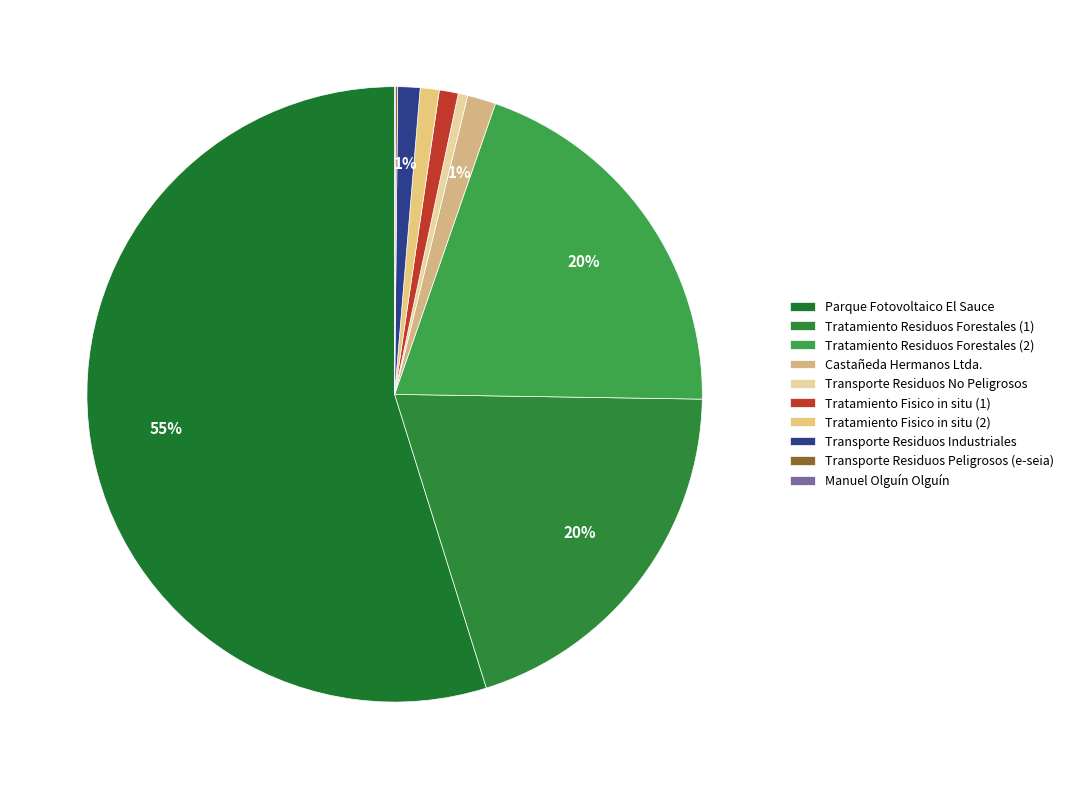

To the nearest percent, what percentage of the pie is Tratamiento Fisico in situ (1)?

1%